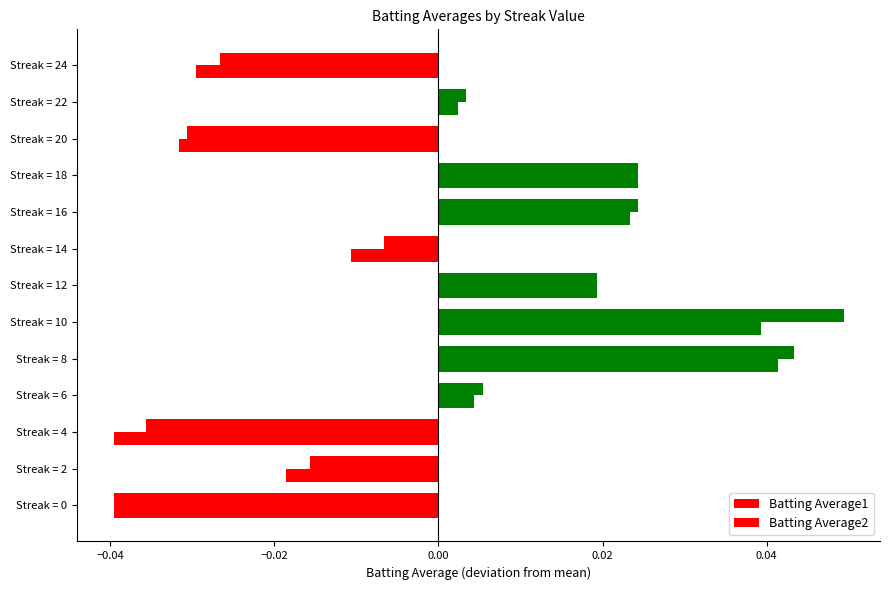

Rank the series by their maximum value, from lowest to highest.

Batting Average2, Batting Average1